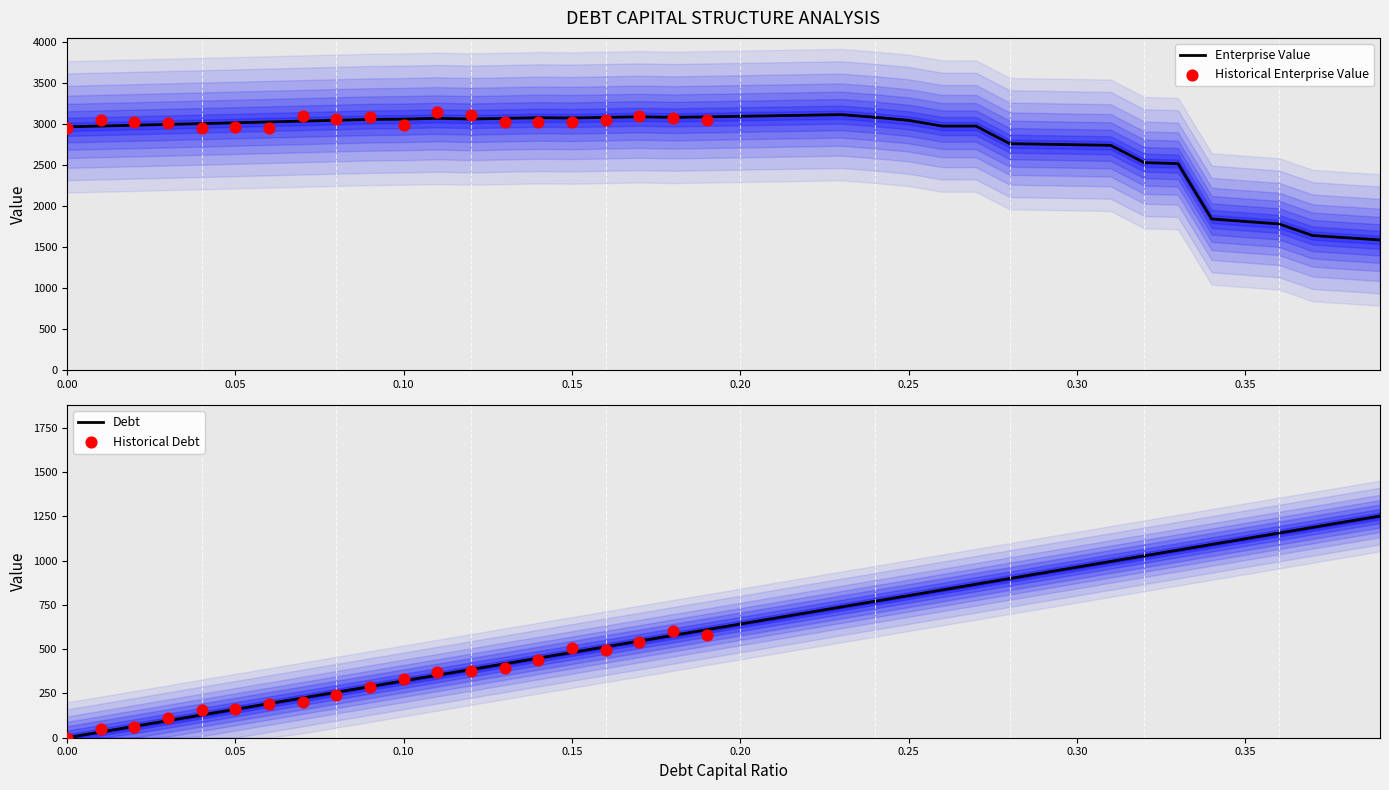

Which series reaches the minimum Y coordinate?

debt